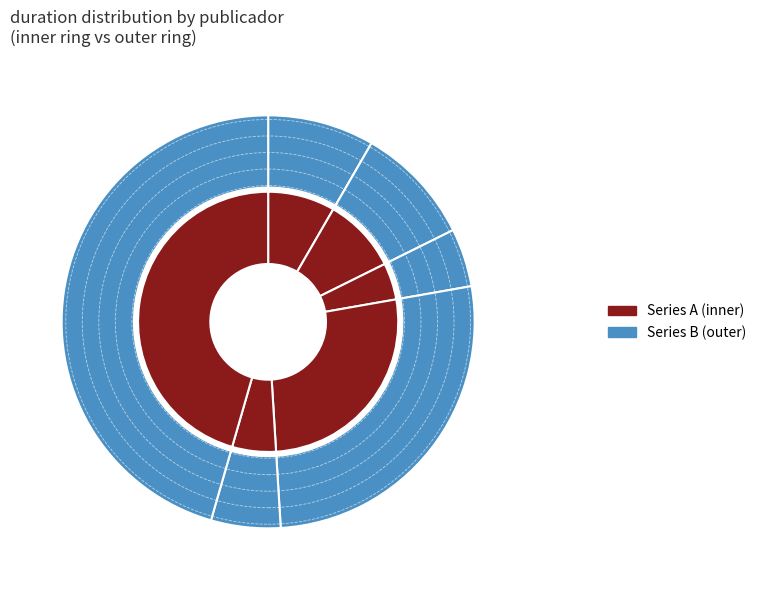

Which series has the widest spread of values?

inner